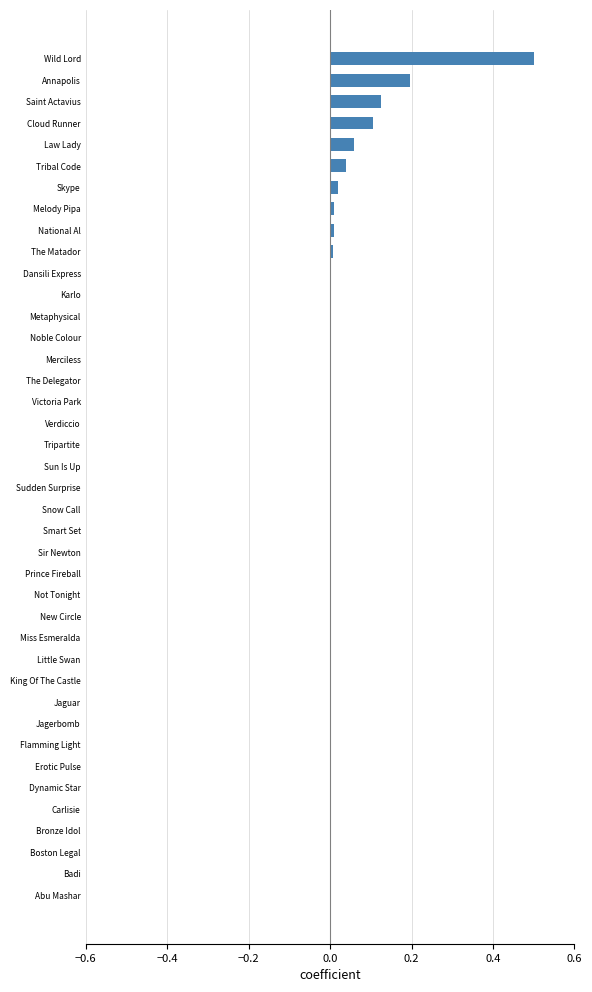

Is it true that the value at Flamming Light is 0.0?

True